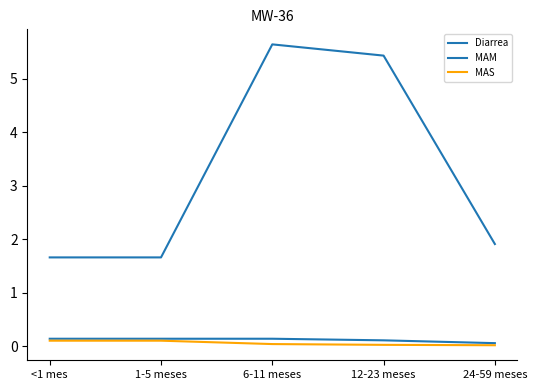

Reading left to right, list all the values displayed in this chart.

Diarrea: <1 mes=1.7	1-5 meses=1.7	6-11 meses=5.6	12-23 meses=5.4	24-59 meses=1.9
MAM: <1 mes=0.1	1-5 meses=0.1	6-11 meses=0.1	12-23 meses=0.1	24-59 meses=0.1
MAS: <1 mes=0.1	1-5 meses=0.1	6-11 meses=0.0	12-23 meses=0.0	24-59 meses=0.0